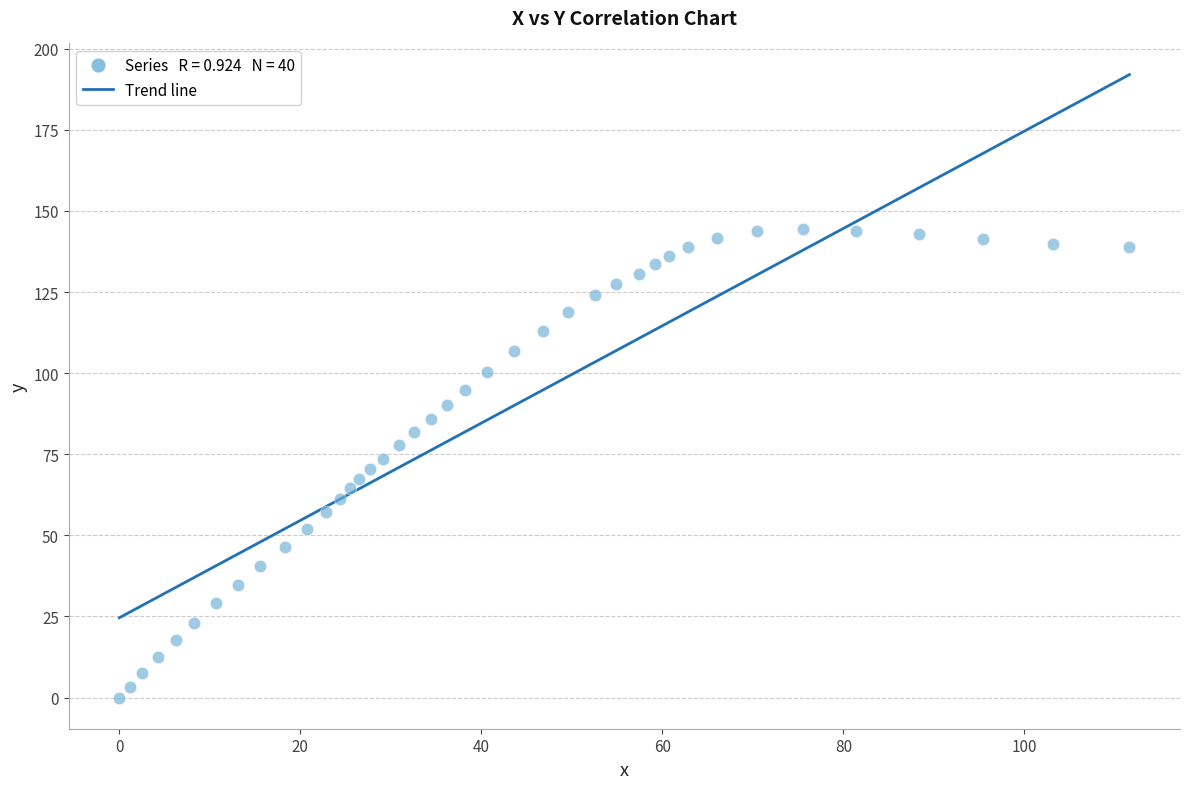

What is the range of X values (max minus min)?

111.6